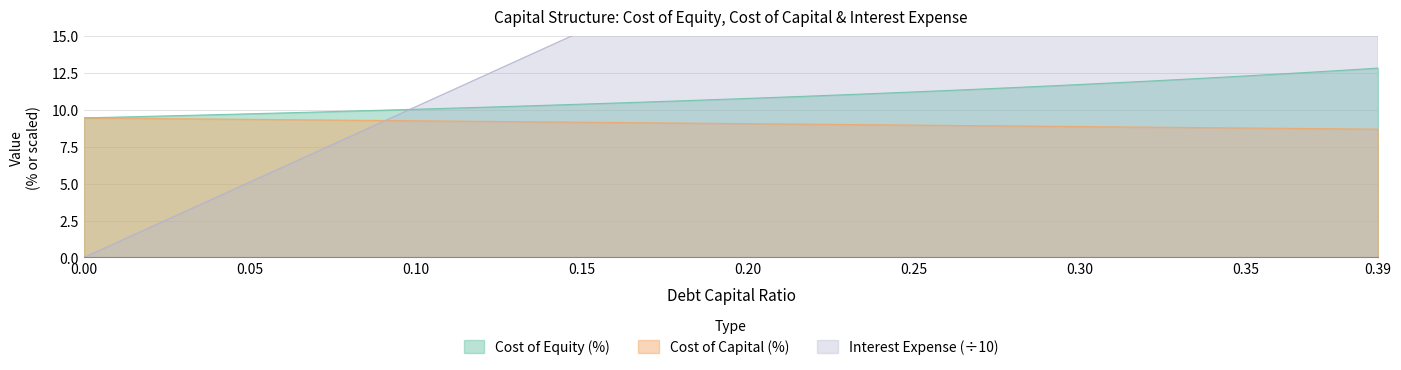

True or false: interest_expense and debt_capital intersect in this chart.

True